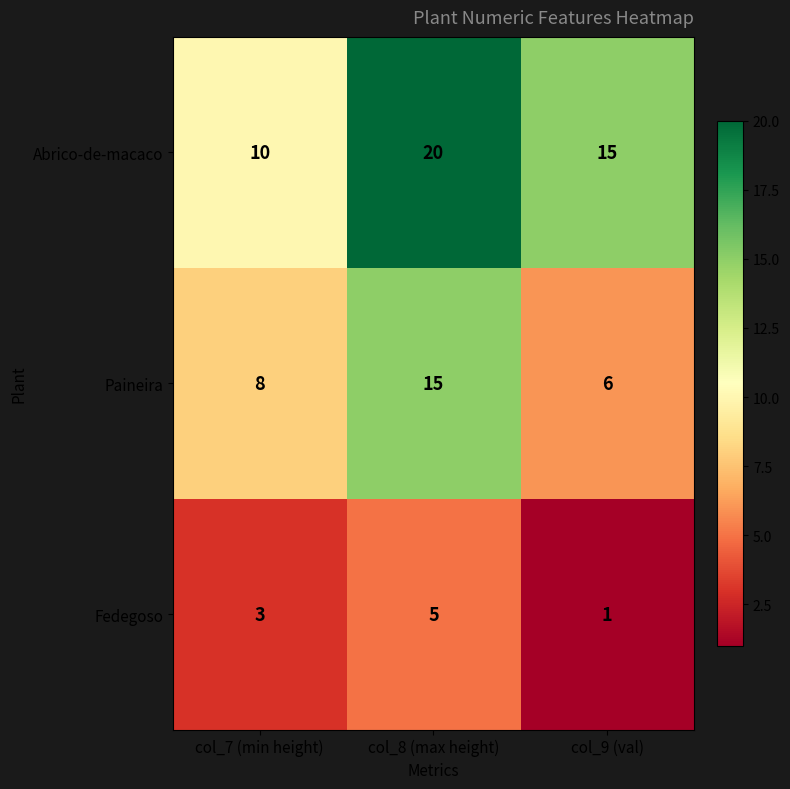

What is the sum of all Abrico-de-macaco values?

45